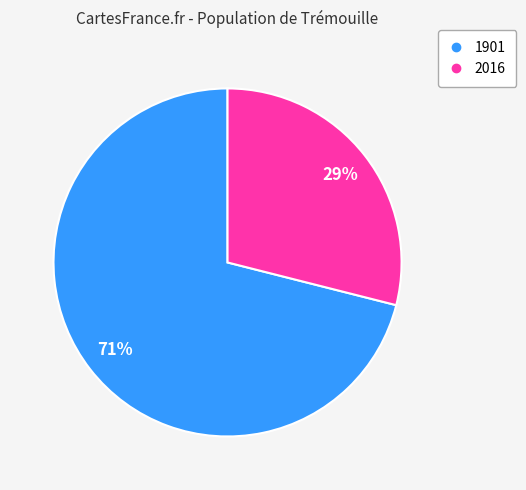

Which category has the smallest portion of the pie?

2016